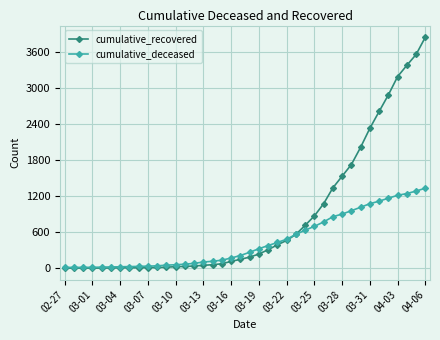

Which series has the largest range (max minus min)?

cumulative_recovered